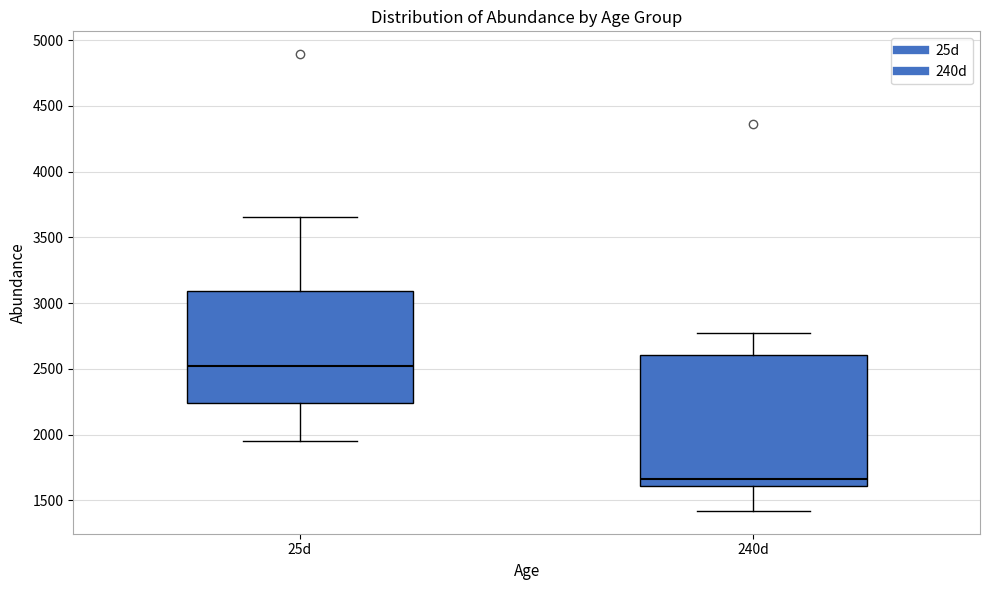

Which box is the tallest, from its lower edge to its upper edge?

240d